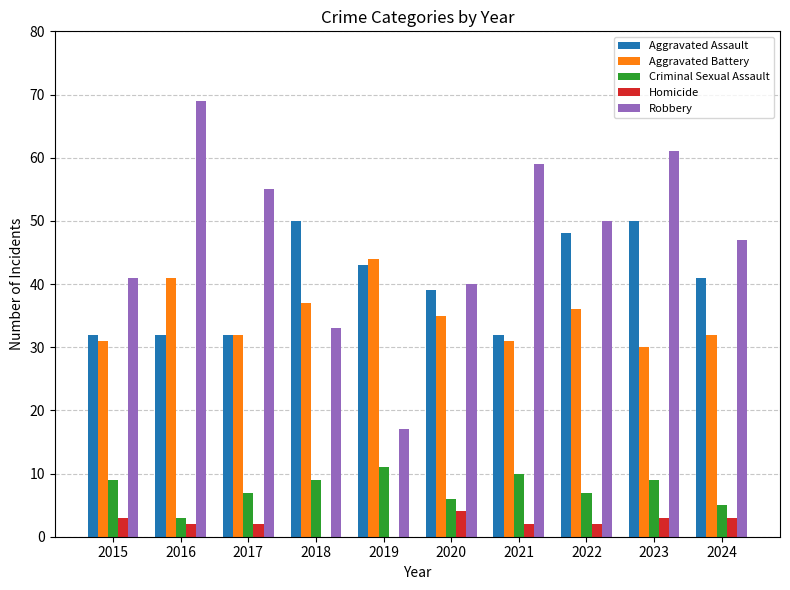

What is the sum of all Criminal Sexual Assault values?

76